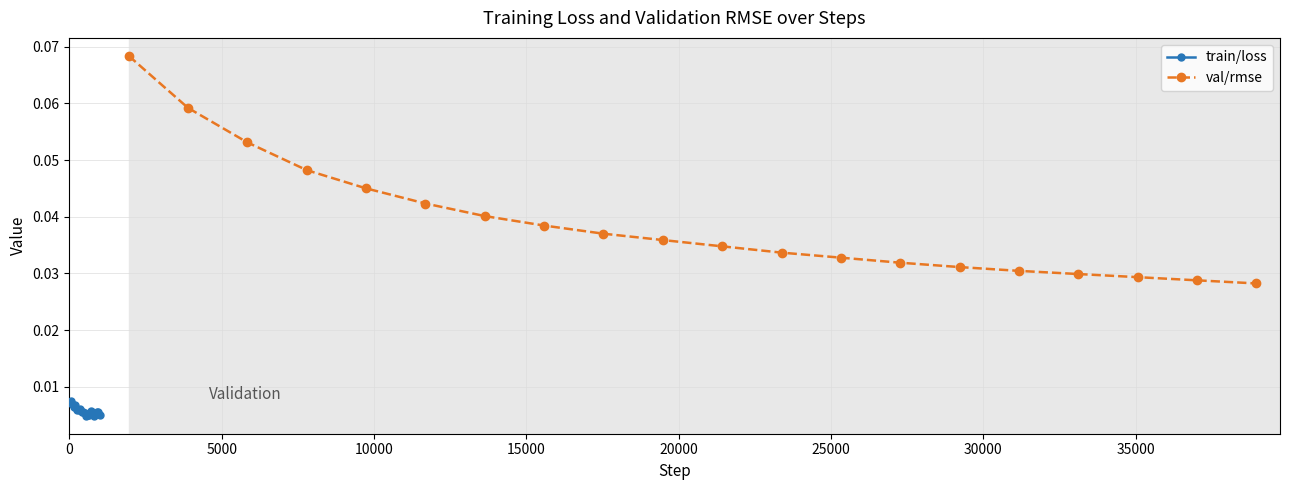

True or false: train/loss and val/rmse cross at least once.

False